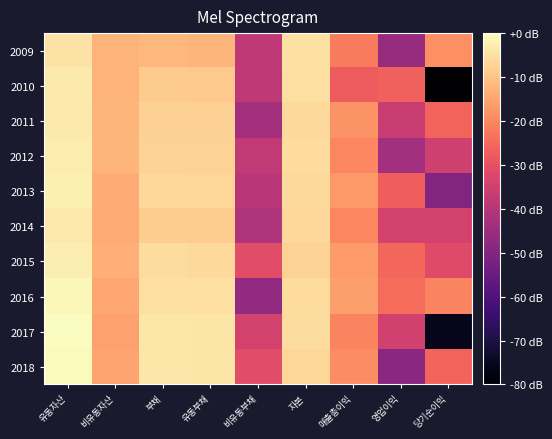

Reading left to right, what are all the values shown in this chart?

2009: 유동자산=-4.6	비유동자산=-12.8	부채=-11.9	유동부채=-12.3	비유동부채=-38.3	자본=-4.9	매출총이익=-22.1	영업이익=-45.7	당기순이익=-18.5
2010: 유동자산=-3.3	비유동자산=-12.5	부채=-8.7	유동부채=-9.0	비유동부채=-38.4	자본=-5.1	매출총이익=-27.7	영업이익=-26.6	당기순이익=-82.0
2011: 유동자산=-3.4	비유동자산=-12.5	부채=-7.5	유동부채=-7.6	비유동부채=-43.2	자본=-6.1	매출총이익=-18.1	영업이익=-36.4	당기순이익=-26.0
2012: 유동자산=-3.0	비유동자산=-12.5	부채=-7.2	유동부채=-7.5	비유동부채=-37.6	자본=-5.9	매출총이익=-20.2	영업이익=-43.7	당기순이익=-35.2
2013: 유동자산=-2.4	비유동자산=-13.9	부채=-6.5	유동부채=-6.7	비유동부채=-39.3	자본=-6.2	매출총이익=-17.1	영업이익=-26.9	당기순이익=-50.2
2014: 유동자산=-3.5	비유동자산=-14.2	부채=-8.1	유동부채=-8.3	비유동부채=-41.0	자본=-6.5	매출총이익=-20.2	영업이익=-34.2	당기순이익=-34.1
2015: 유동자산=-2.5	비유동자산=-13.6	부채=-5.6	유동부채=-6.0	비유동부채=-31.1	자본=-7.4	매출총이익=-16.8	영업이익=-25.5	당기순이익=-31.7
2016: 유동자산=-1.0	비유동자산=-14.8	부채=-5.2	유동부채=-5.2	비유동부채=-46.9	자본=-5.7	매출총이익=-16.0	영업이익=-24.6	당기순이익=-20.5
2017: 유동자산=0.0	비유동자산=-15.8	부채=-4.0	유동부채=-4.3	비유동부채=-34.3	자본=-5.5	매출총이익=-20.6	영업이익=-34.9	당기순이익=-76.2
2018: 유동자산=-0.5	비유동자산=-15.1	부채=-3.8	유동부채=-4.2	비유동부채=-31.0	자본=-6.6	매출총이익=-19.3	영업이익=-48.2	당기순이익=-26.0